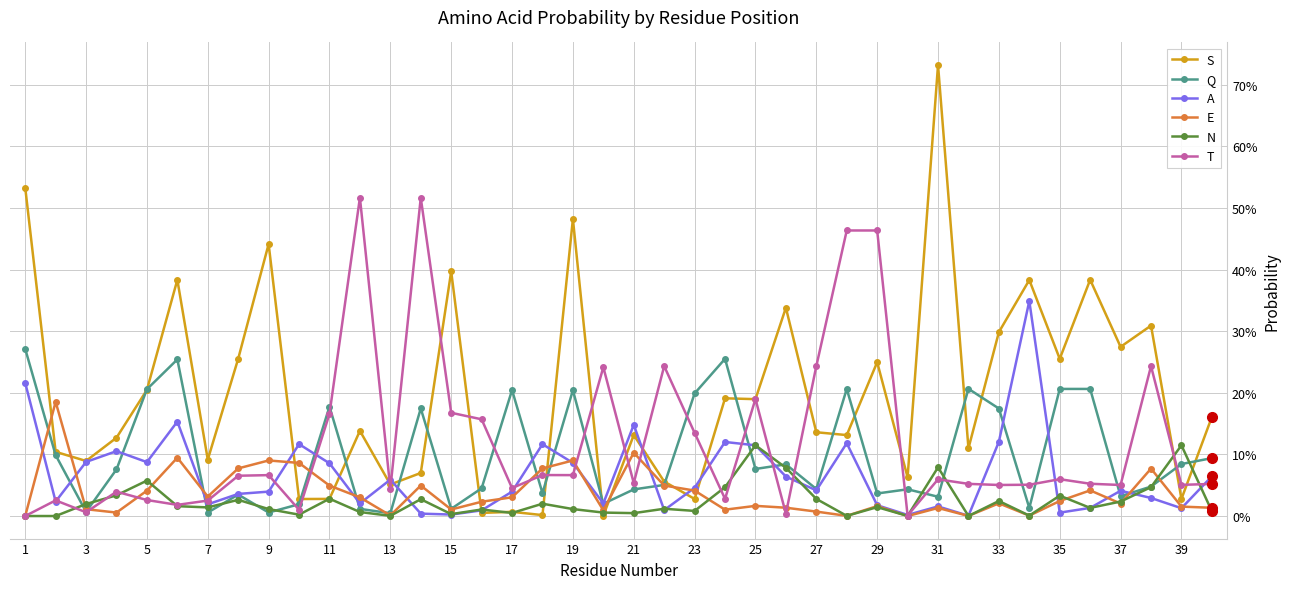

Reading left to right, transcribe all the data shown in this chart.

S: 0.5	0.1	0.1	0.1	0.2	0.4	0.1	0.3	0.4	0.0	0.0	0.1	0.1	0.1	0.4	0.0	0.0	0.0	0.5	0.0	0.1	0.1	0.0	0.2	0.2	0.3	0.1	0.1	0.2	0.1	0.7	0.1	0.3	0.4	0.3	0.4	0.3	0.3	0.0	0.2
Q: 0.3	0.1	0.0	0.1	0.2	0.3	0.0	0.0	0.0	0.0	0.2	0.0	0.0	0.2	0.0	0.0	0.2	0.0	0.2	0.0	0.0	0.1	0.2	0.3	0.1	0.1	0.0	0.2	0.0	0.0	0.0	0.2	0.2	0.0	0.2	0.2	0.0	0.0	0.1	0.1
A: 0.2	0.0	0.1	0.1	0.1	0.2	0.0	0.0	0.0	0.1	0.1	0.0	0.1	0.0	0.0	0.0	0.0	0.1	0.1	0.0	0.1	0.0	0.0	0.1	0.1	0.1	0.0	0.1	0.0	0.0	0.0	0.0	0.1	0.3	0.0	0.0	0.0	0.0	0.0	0.1
E: 0.0	0.2	0.0	0.0	0.0	0.1	0.0	0.1	0.1	0.1	0.0	0.0	0.0	0.0	0.0	0.0	0.0	0.1	0.1	0.0	0.1	0.0	0.0	0.0	0.0	0.0	0.0	0.0	0.0	0.0	0.0	0.0	0.0	0.0	0.0	0.0	0.0	0.1	0.0	0.0
N: 0.0	0.0	0.0	0.0	0.1	0.0	0.0	0.0	0.0	0.0	0.0	0.0	0.0	0.0	0.0	0.0	0.0	0.0	0.0	0.0	0.0	0.0	0.0	0.0	0.1	0.1	0.0	0.0	0.0	0.0	0.1	0.0	0.0	0.0	0.0	0.0	0.0	0.0	0.1	0.0
T: 0.0	0.0	0.0	0.0	0.0	0.0	0.0	0.1	0.1	0.0	0.2	0.5	0.0	0.5	0.2	0.2	0.0	0.1	0.1	0.2	0.1	0.2	0.1	0.0	0.2	0.0	0.2	0.5	0.5	0.0	0.1	0.1	0.1	0.1	0.1	0.1	0.1	0.2	0.1	0.1